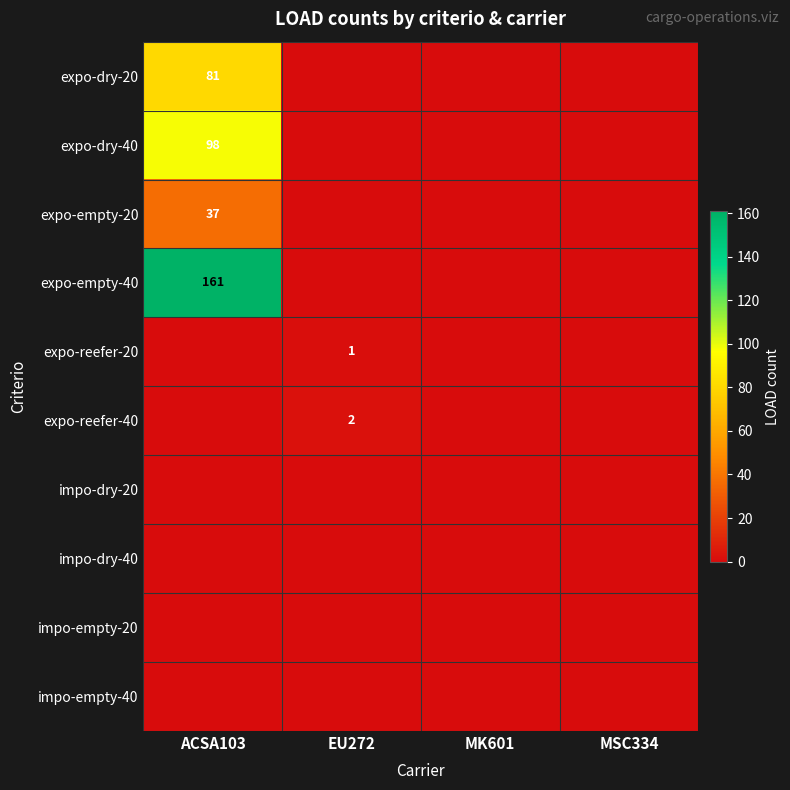

What is the greatest value displayed?

161